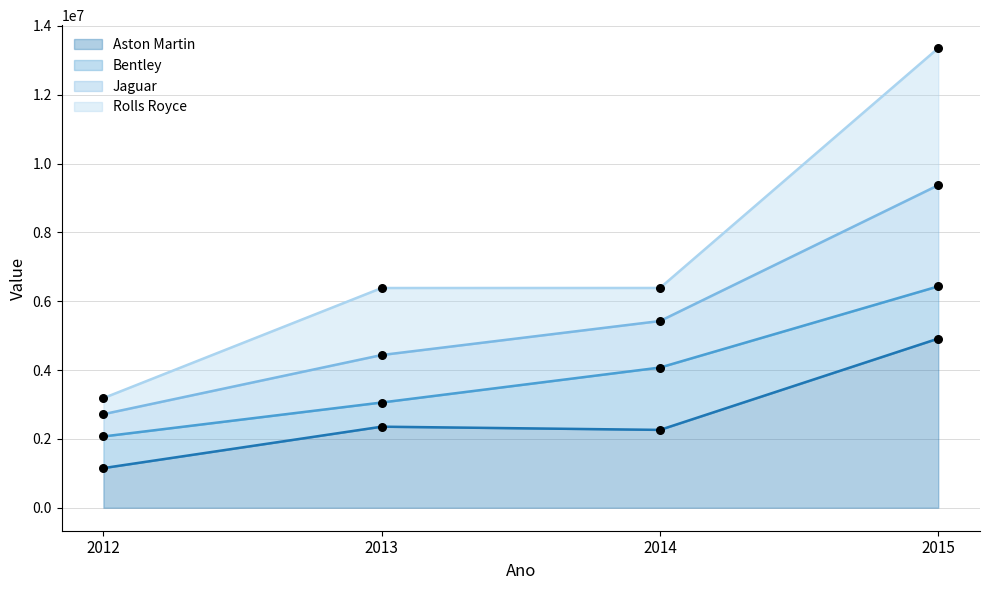

Where is the first local maximum for Aston Martin?

2013